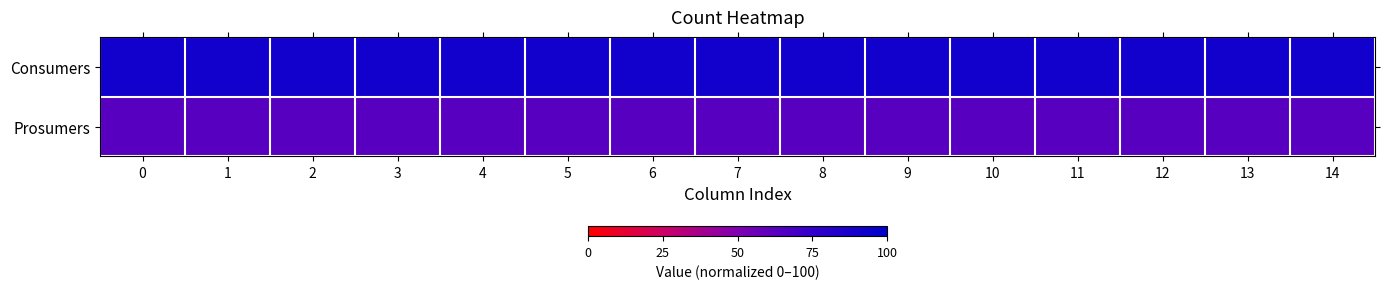

How many series are shown in this chart?

2